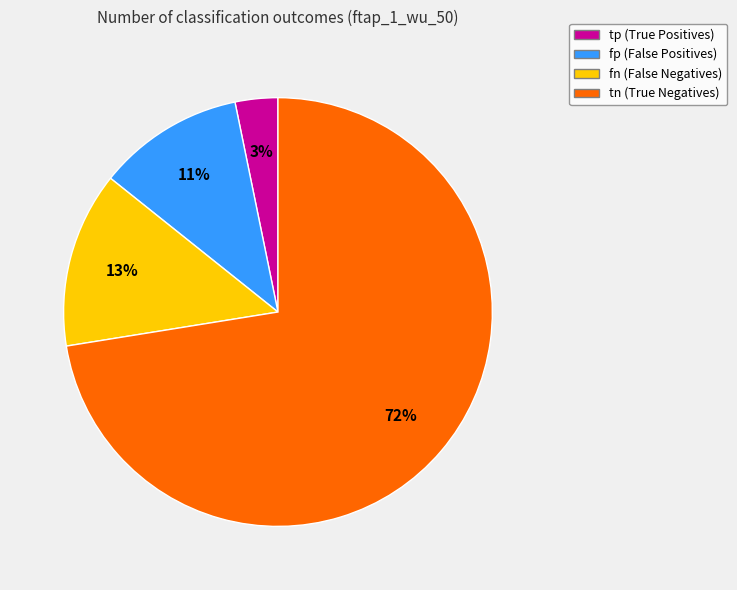

Is there a majority slice in this chart?

Yes